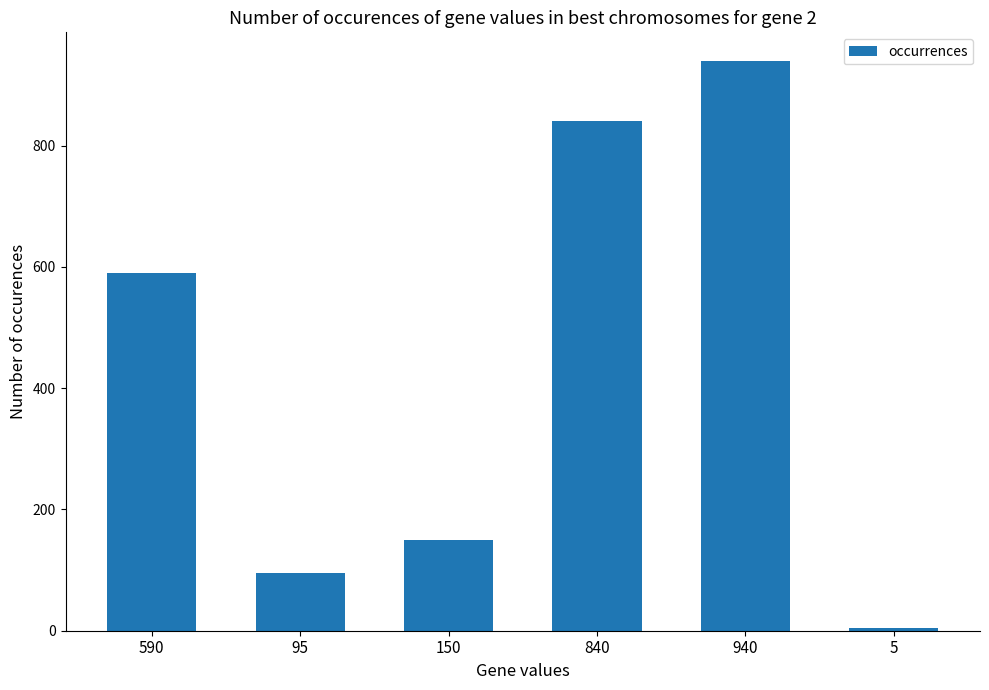

Which has a higher value, 95 or 590?

590